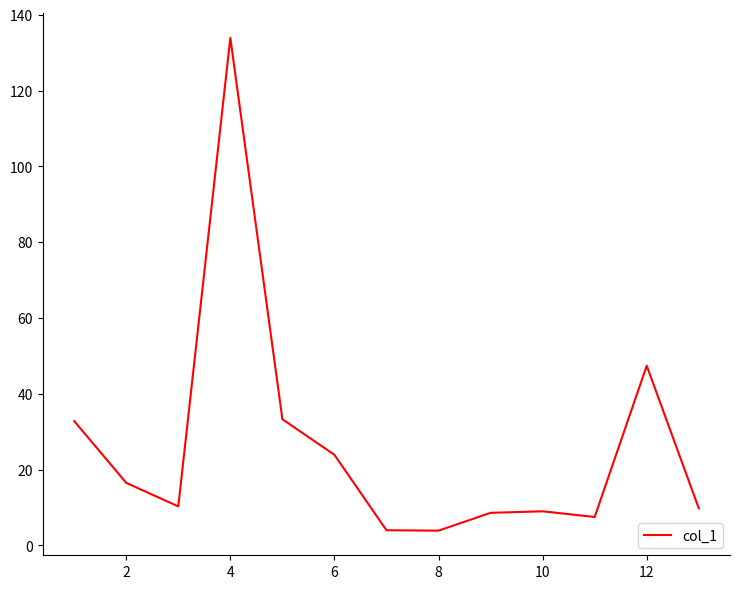

What is the difference between the maximum and minimum values?

130.0